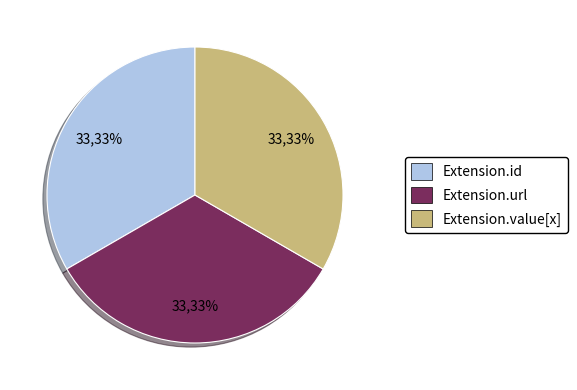

Does any single category account for the majority?

No